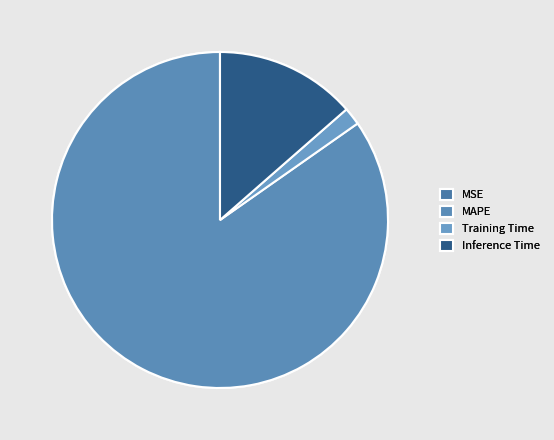

To the nearest percent, what percentage of the pie is MAPE?

85%